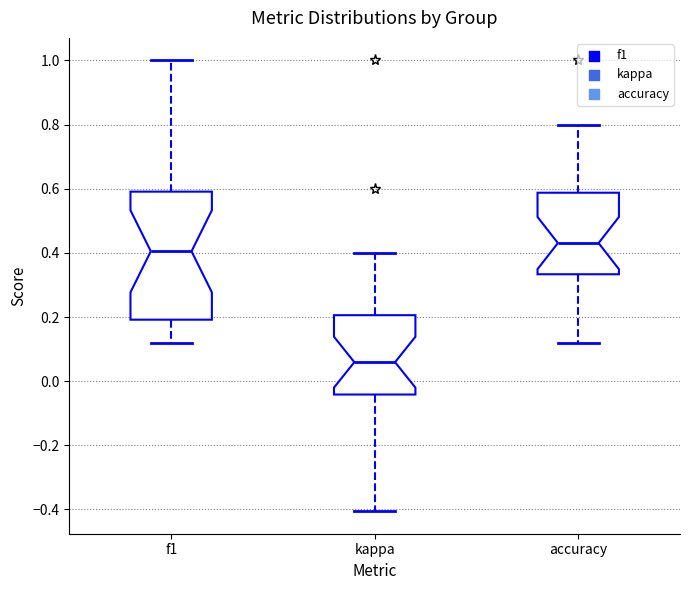

Reading left to right, read every box against the y-axis: the position of its median line, the range the box covers, and the ends of its whiskers. The values are not printed on the chart, so give them approximately, as read against the axis.

f1: median 0.40, box 0.20 to 0.60, whiskers 0.12 to 1.00
kappa: median 0.06, box -0.04 to 0.20, whiskers -0.40 to 0.40
accuracy: median 0.44, box 0.34 to 0.58, whiskers 0.12 to 0.80